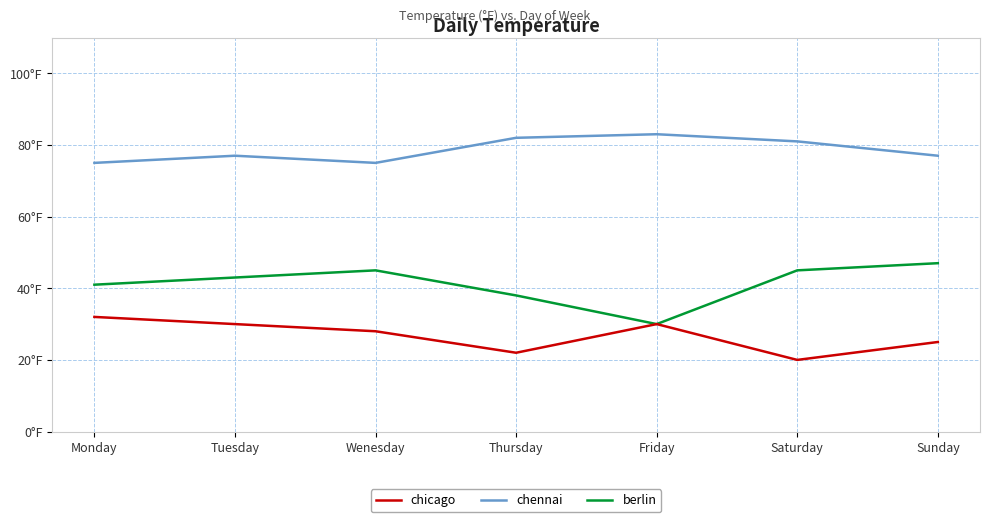

What is the difference between the chennai values at Saturday and Friday?

2